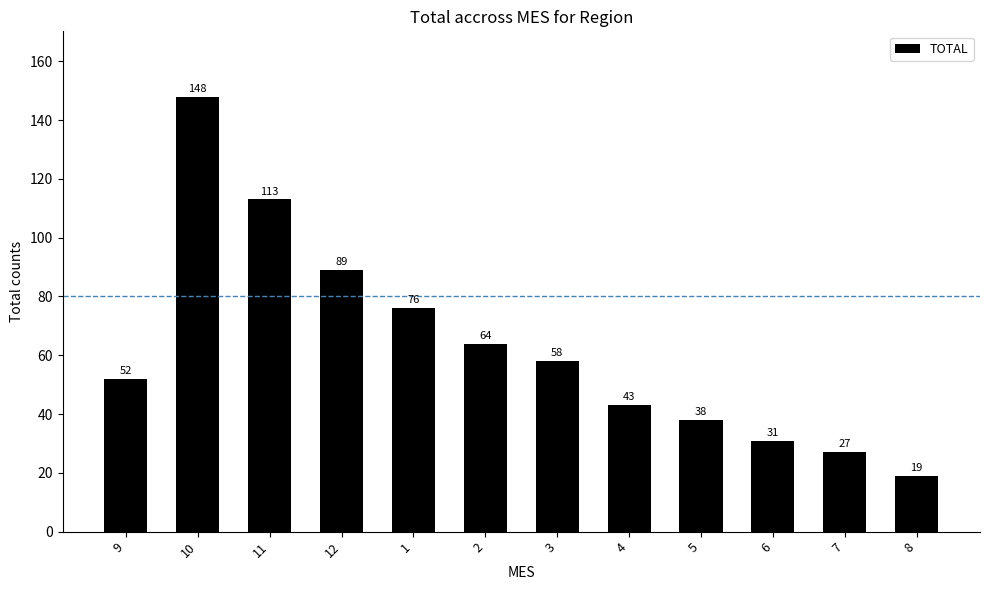

True or false: the data shows 58 at 3.

True